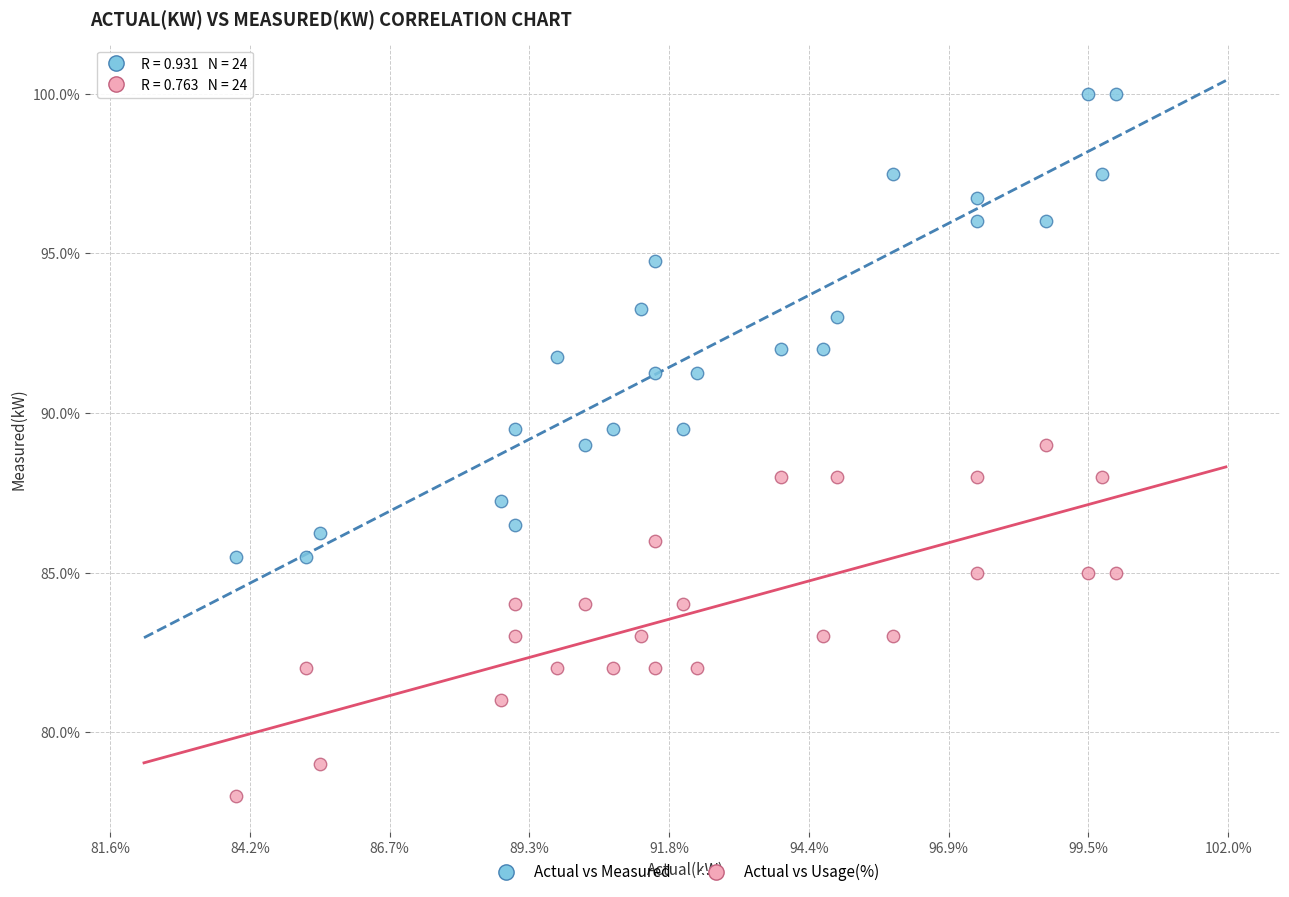

What are all the series names shown in the legend?

Actual vs Measured, Actual vs Usage(%)